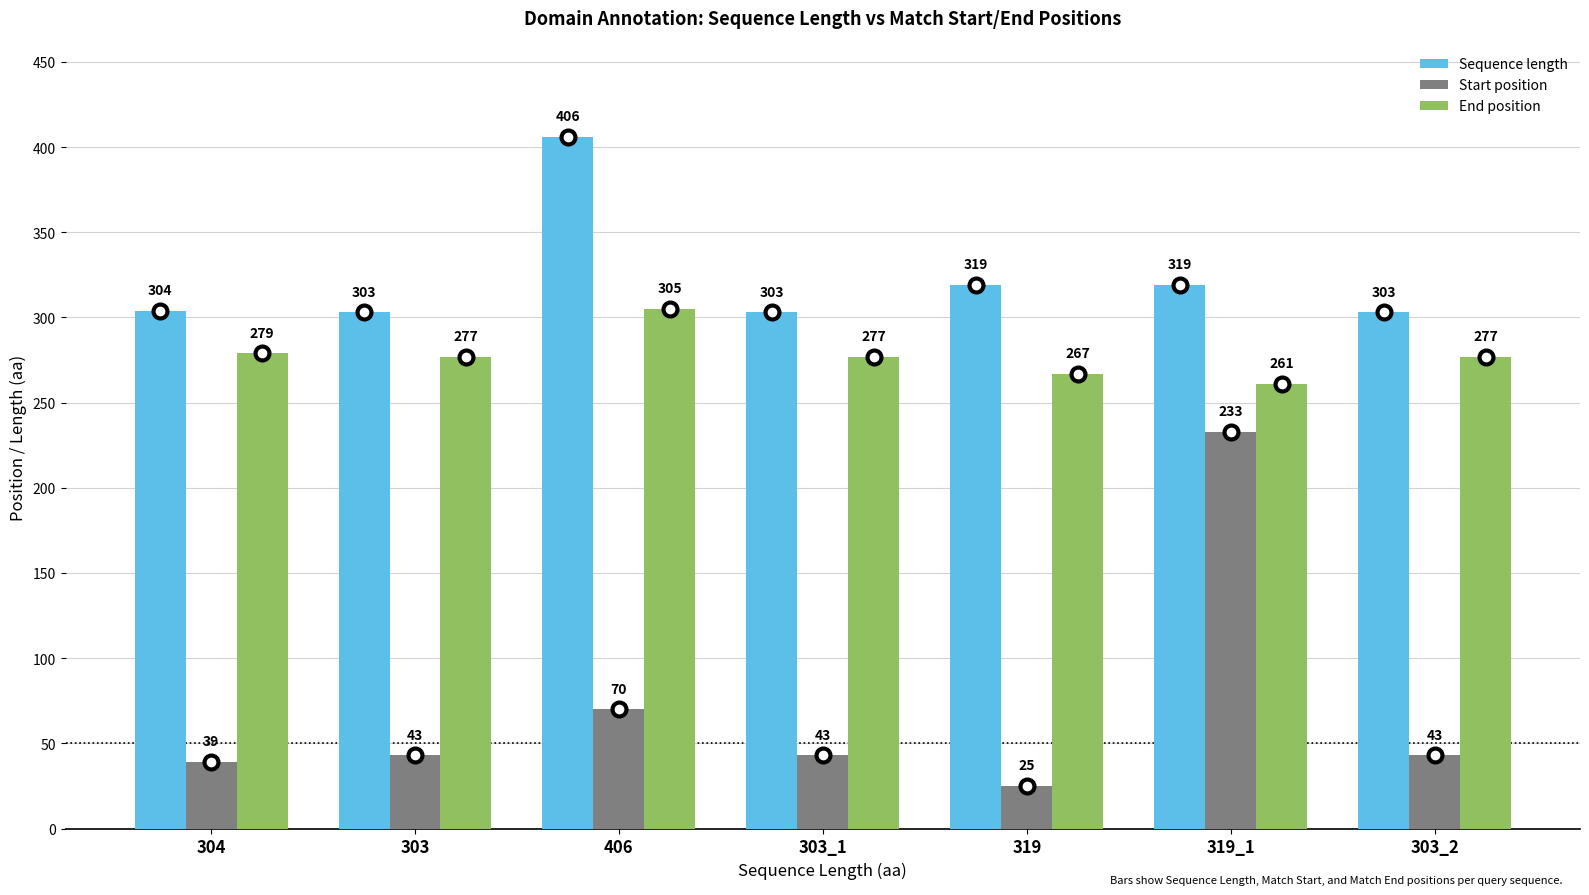

Between 303 and 406, which series saw the biggest shift?

Sequence length